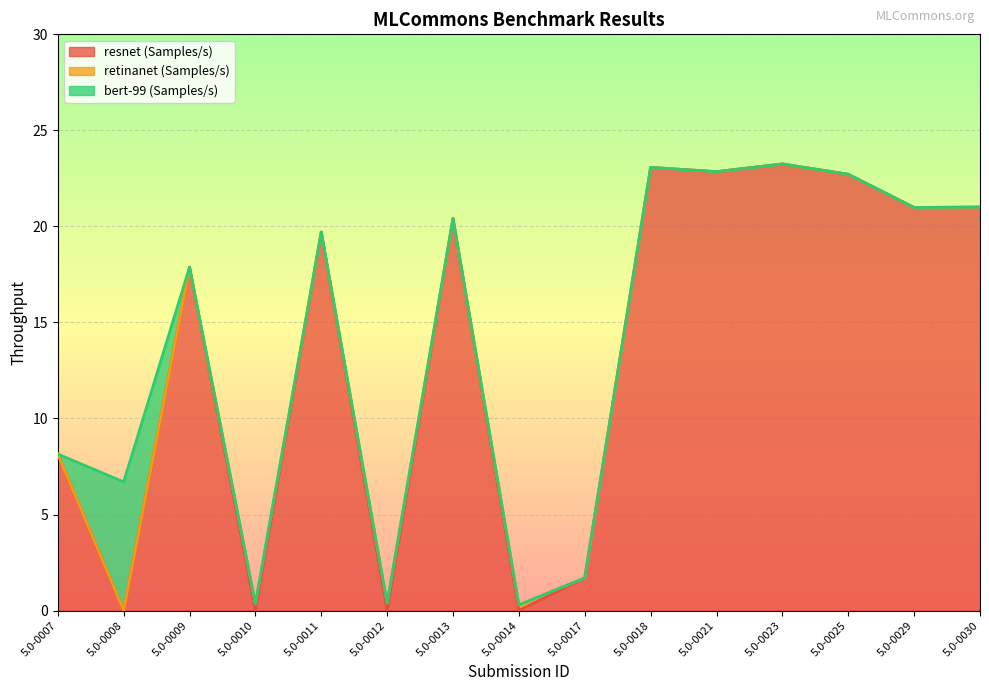

At how many categories does at least one series exceed 1?

12